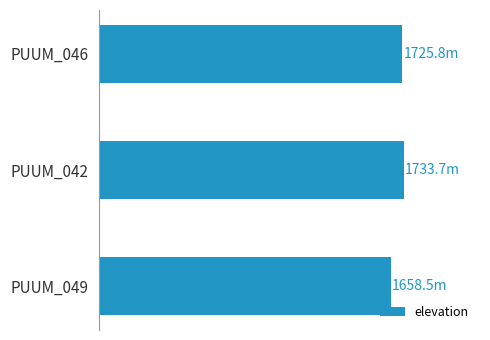

Are the bars horizontal?

Yes